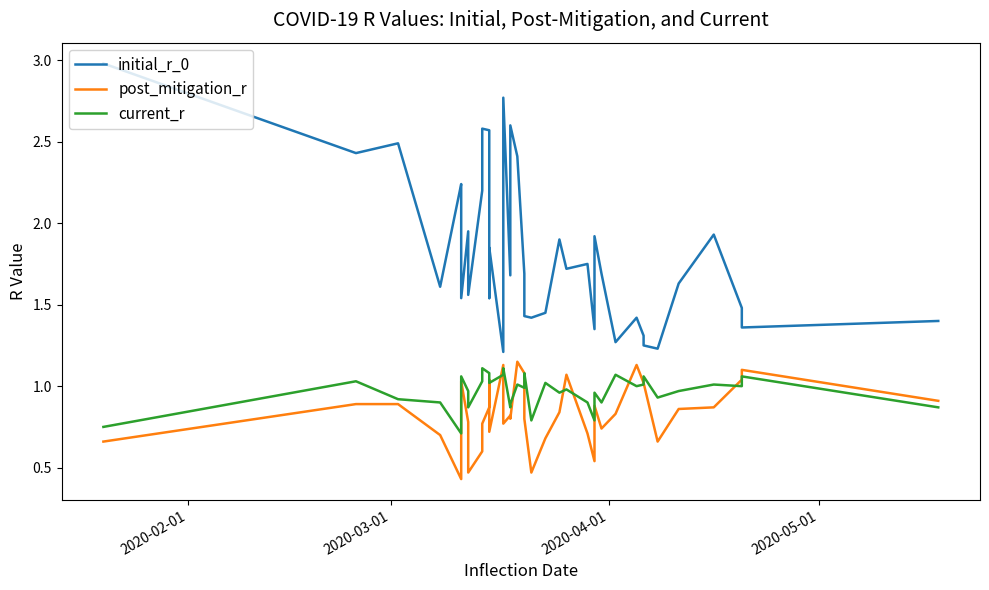

Is the value of initial_r_0 at 25 greater than the value of current_r at 10?

Yes